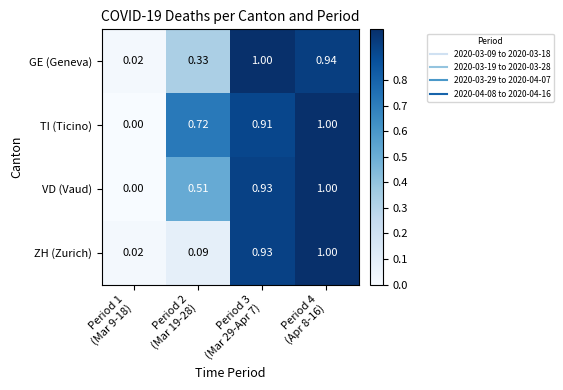

Rank the series at Period 3 (Mar 29-Apr 7) from highest to lowest value.

GE (Geneva), ZH (Zurich), VD (Vaud), TI (Ticino)